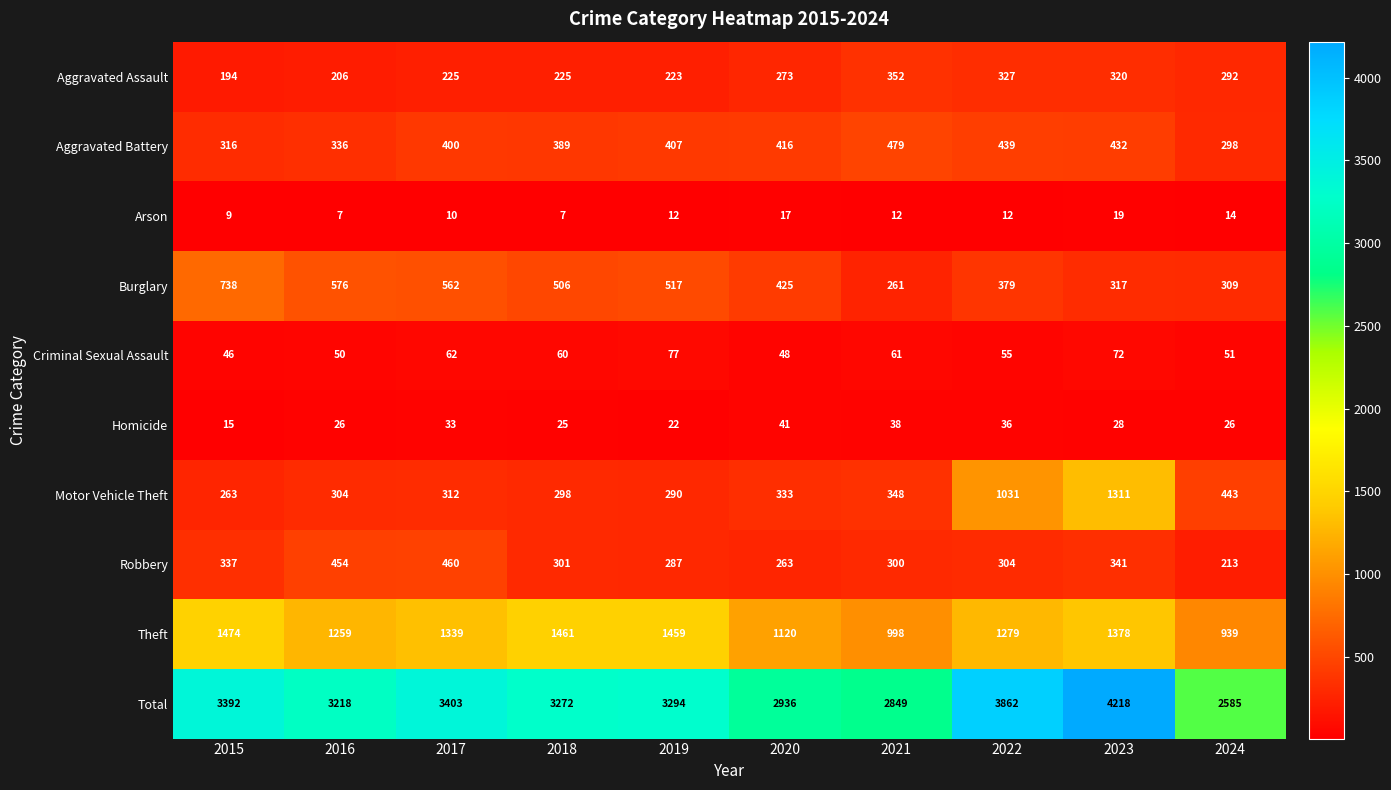

Which series has the largest total across all categories?

Total